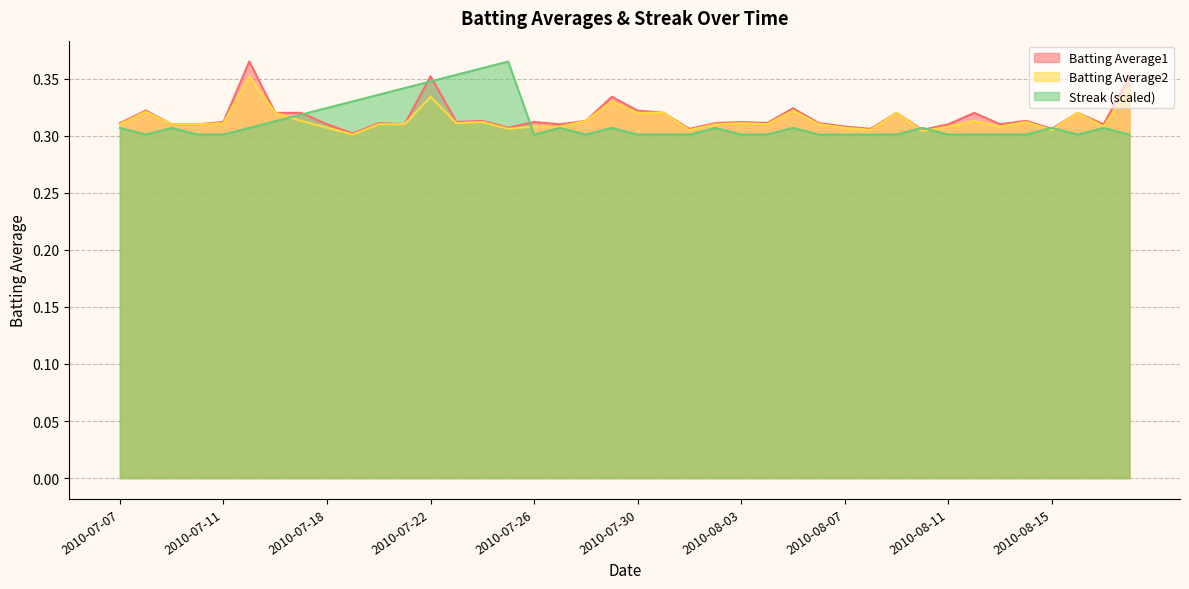

True or false: Batting Average1 and Batting Average2 intersect in this chart.

False